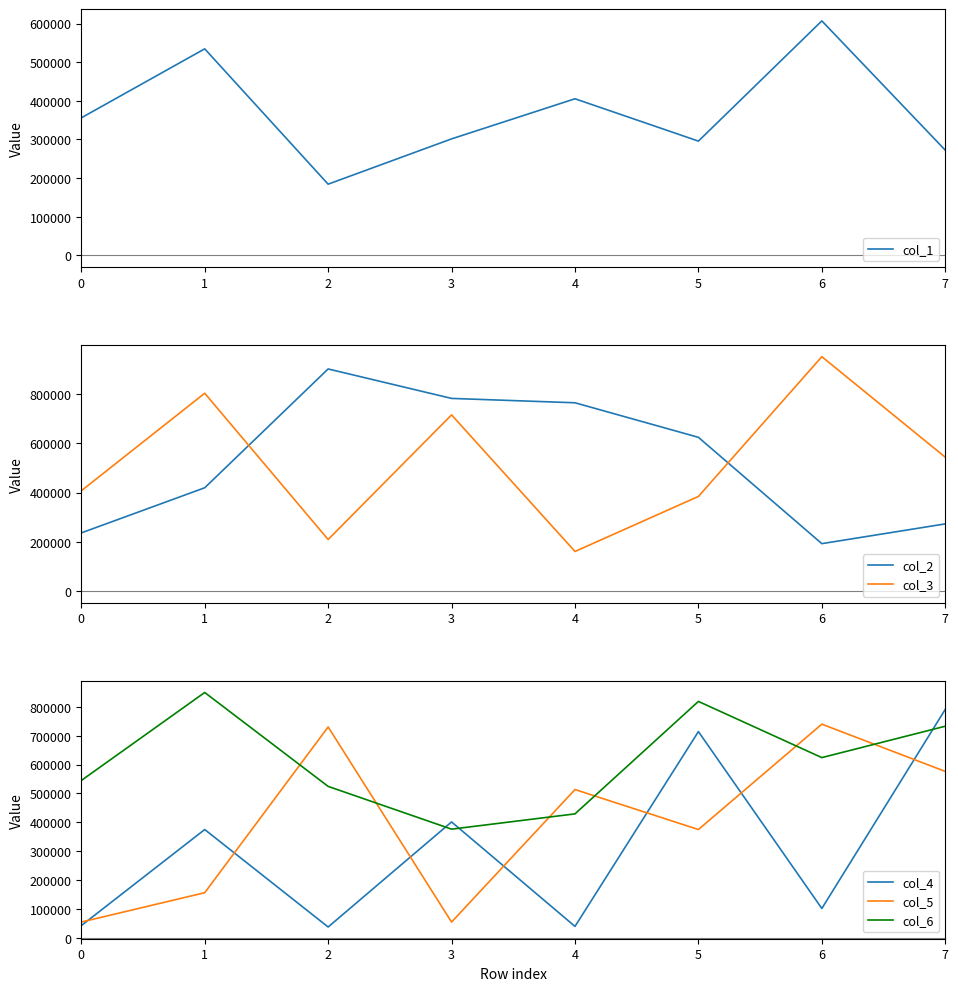

Is it true that col_4 equals 15272 at 0?

False